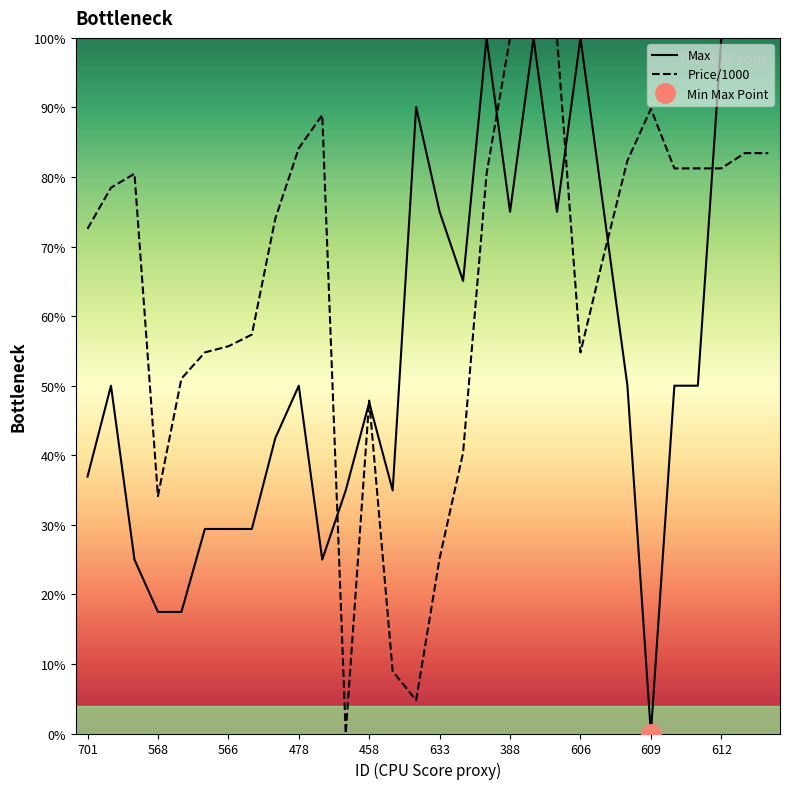

What is the highest value of the Price/1000 series?

100.0